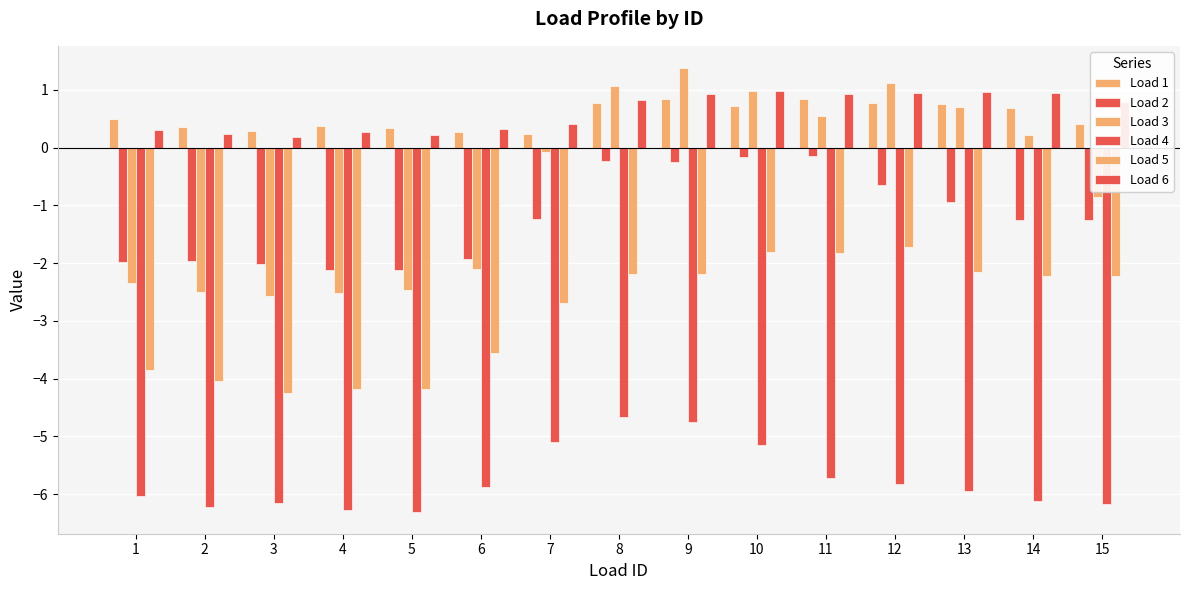

At how many categories does at least one series exceed 0?

15